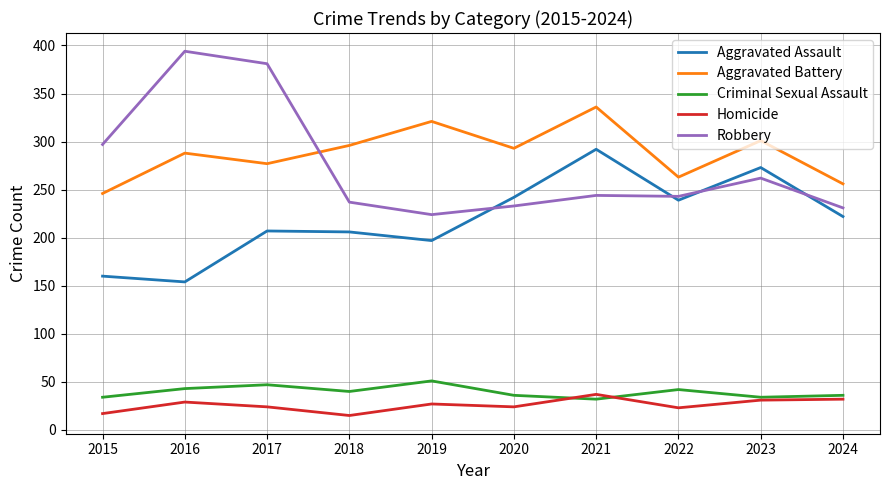

True or false: Criminal Sexual Assault and Robbery cross at least once.

False